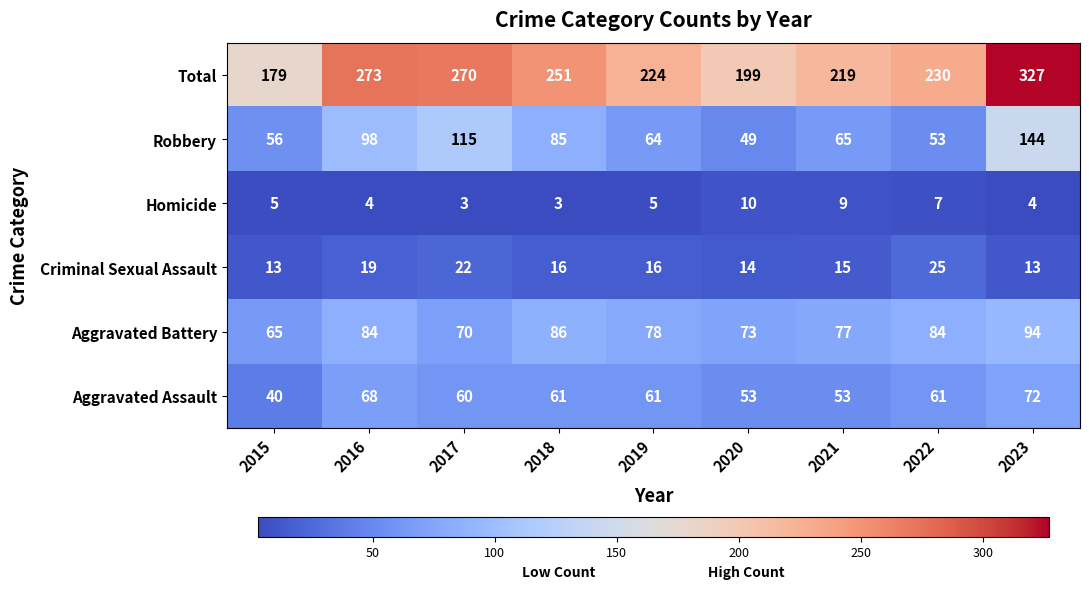

List the series in order of their peak value, lowest first.

Homicide, Criminal Sexual Assault, Aggravated Assault, Aggravated Battery, Robbery, Total